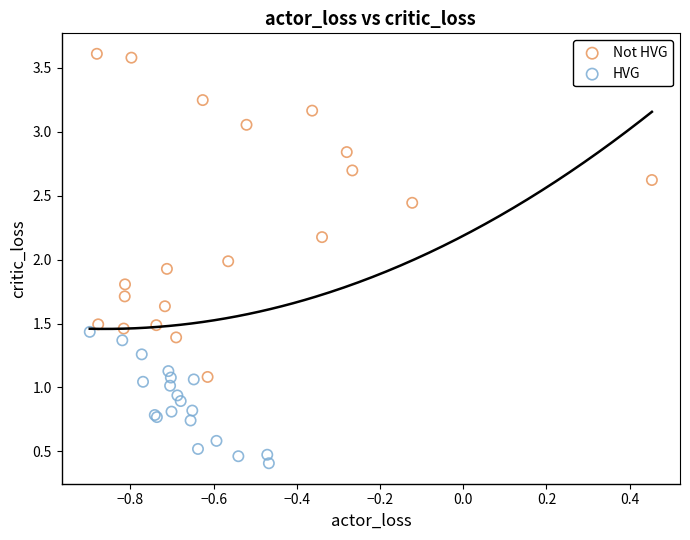

Which series reaches the maximum Y coordinate?

Not HVG